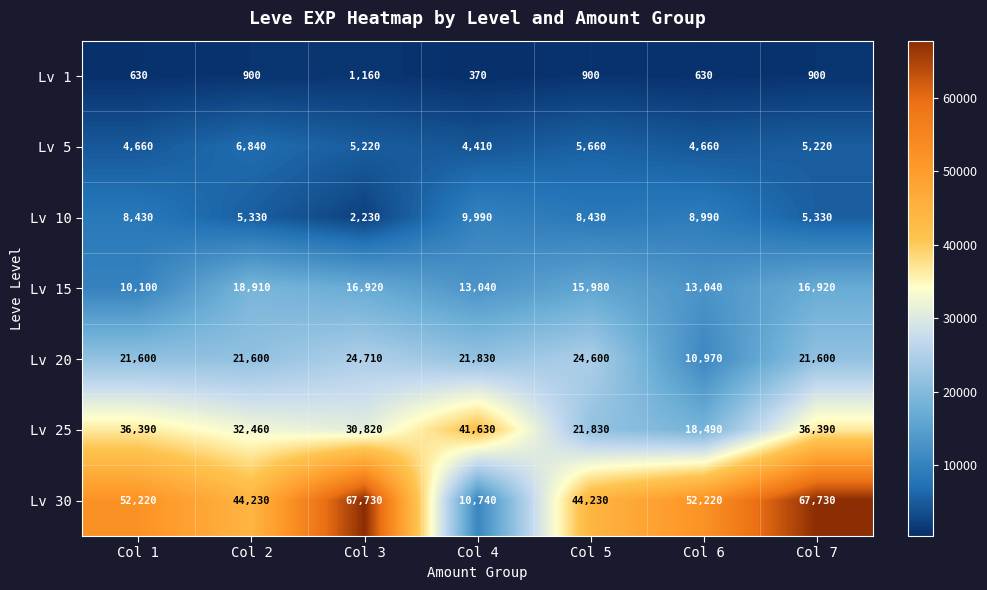

Which category has the lowest value across all series?

Col 4